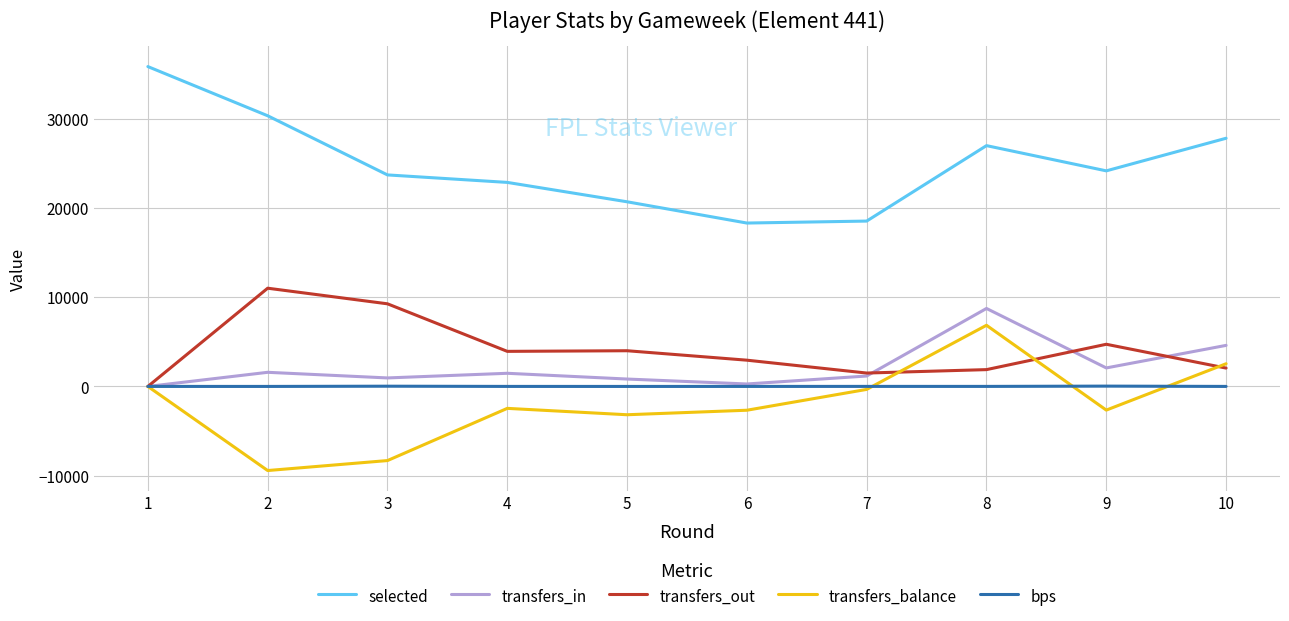

True or false: transfers_in and selected intersect in this chart.

False